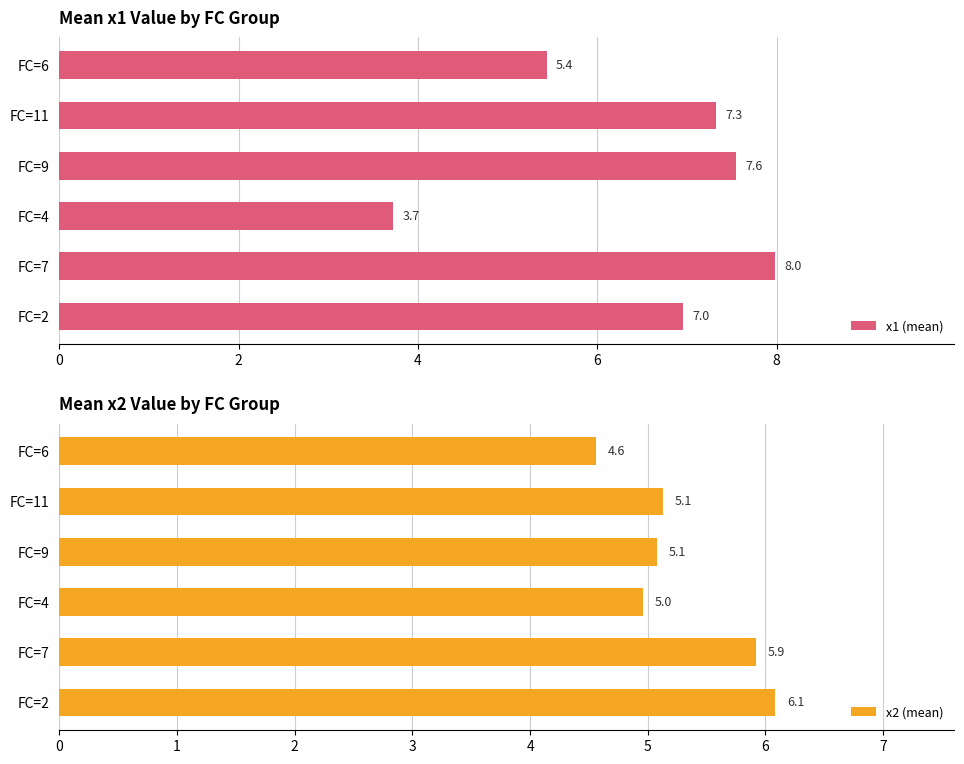

What are all the series names shown in the legend?

x1 (mean), x2 (mean)